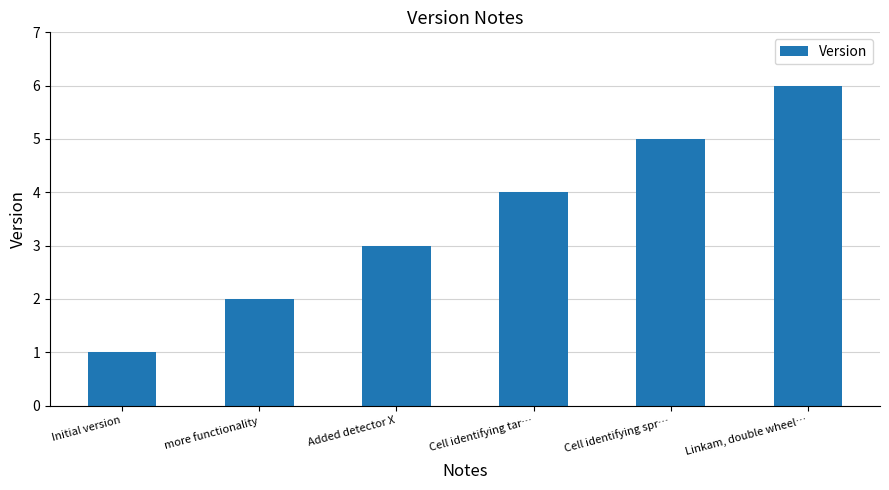

Which label corresponds to the largest value in the chart?

Linkam, double wheel…